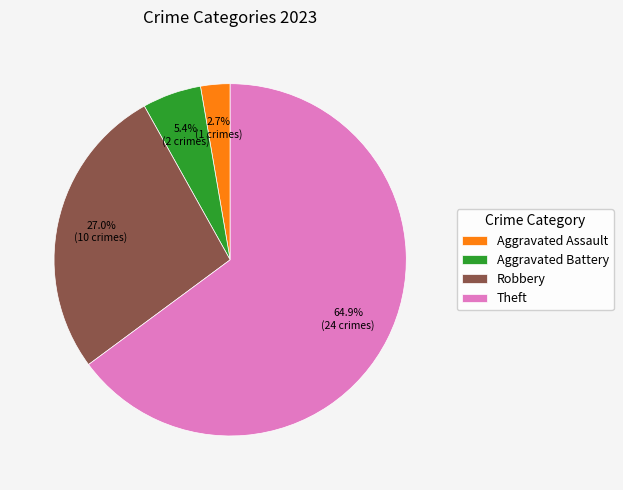

Does Theft represent more than half of the total?

Yes